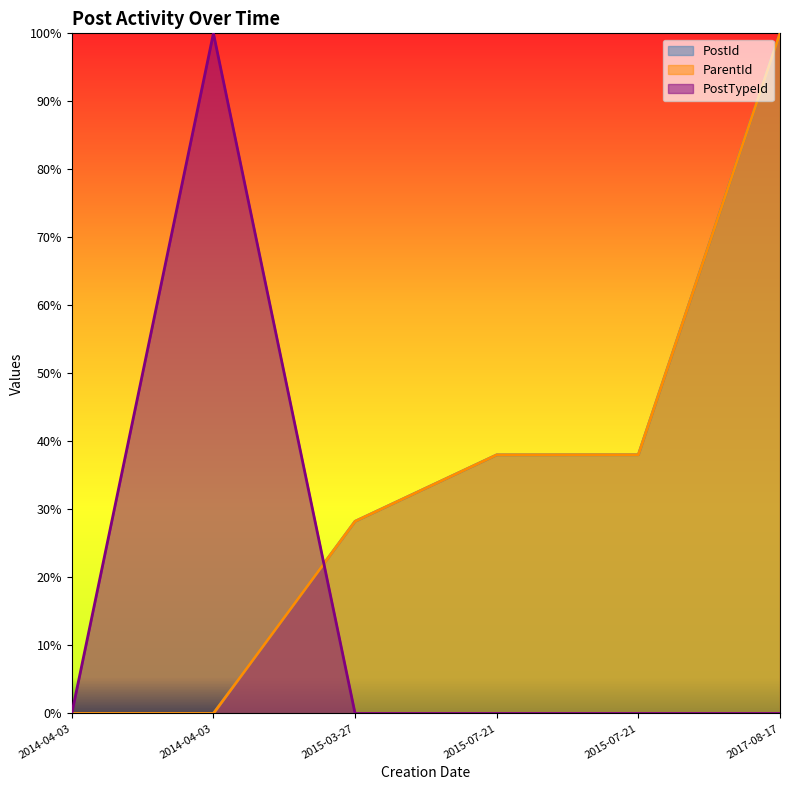

What position from the left is 2015-07-21 13:42:36?

5